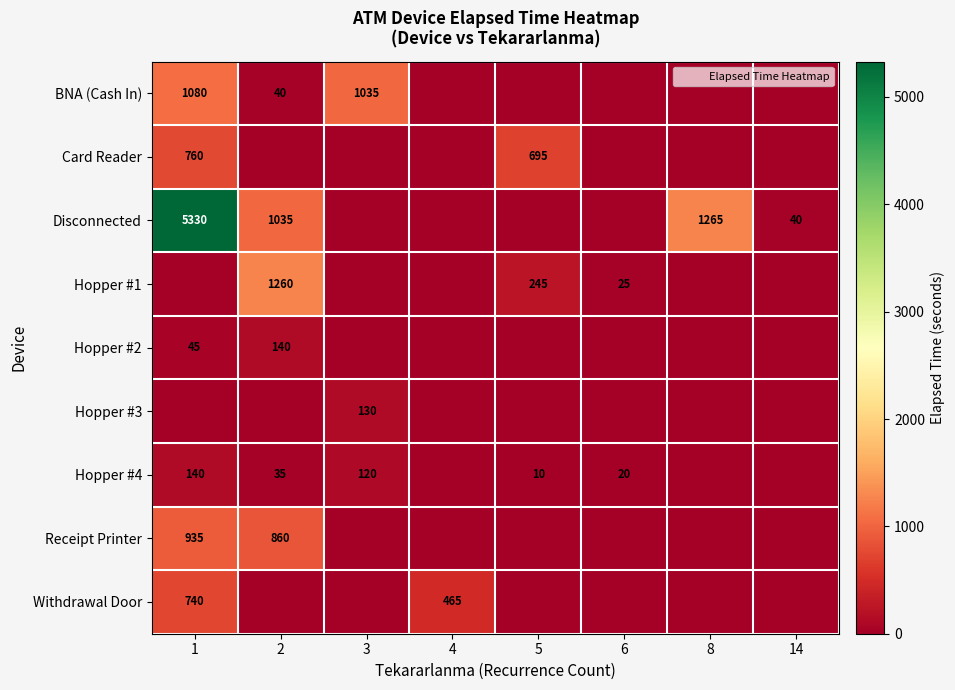

At which category is the sum across all series the highest?

1